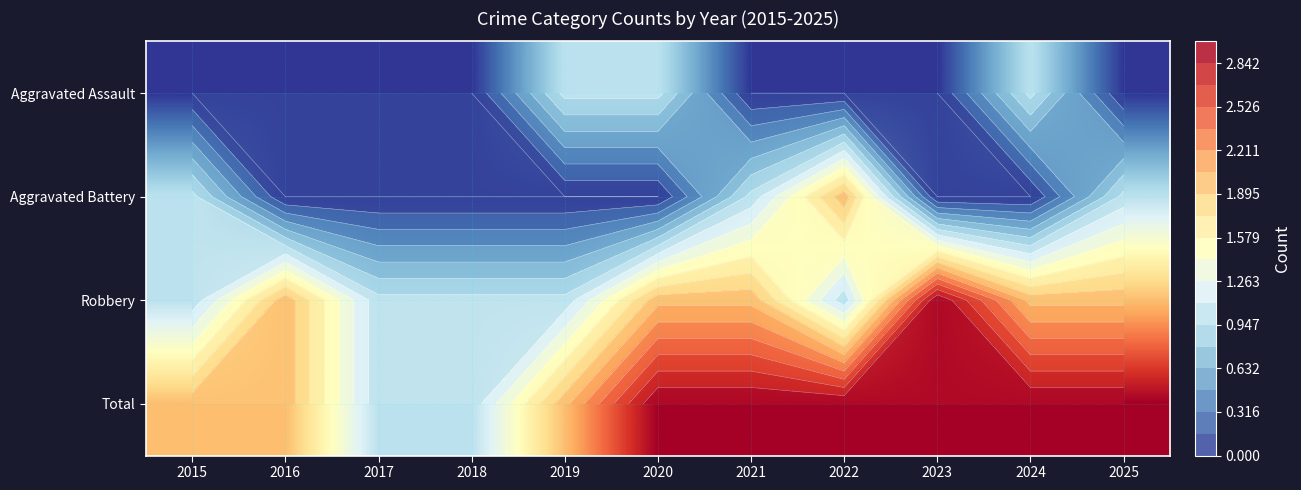

At which category is the sum across all series the highest?

2020